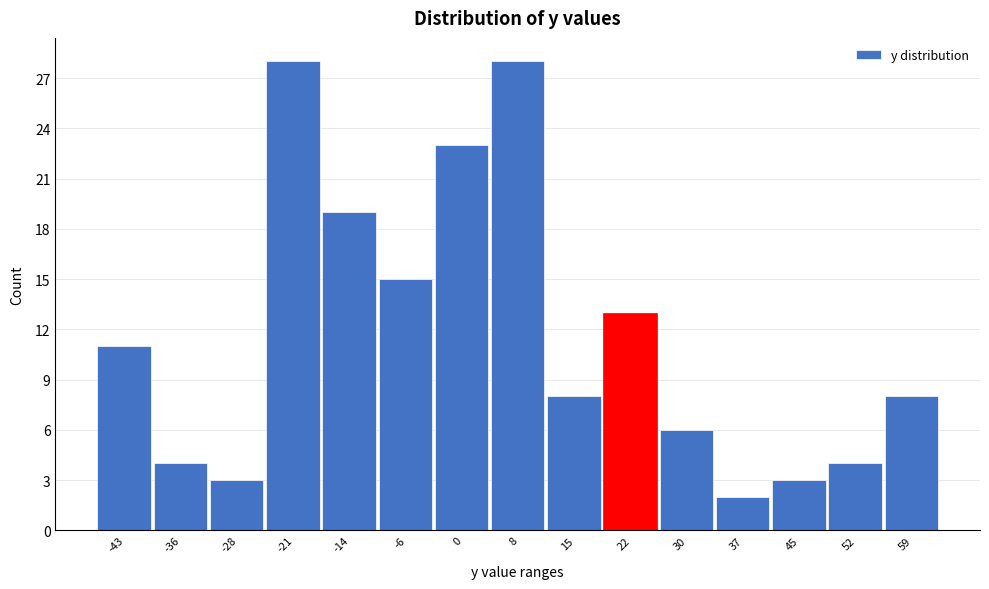

Reading right to left, what are all the values shown in this chart?

59=8	52=4	45=3	37=2	30=6	22=13	15=8	8=28	0=23	-6=15	-14=19	-21=28	-28=3	-36=4	-43=11